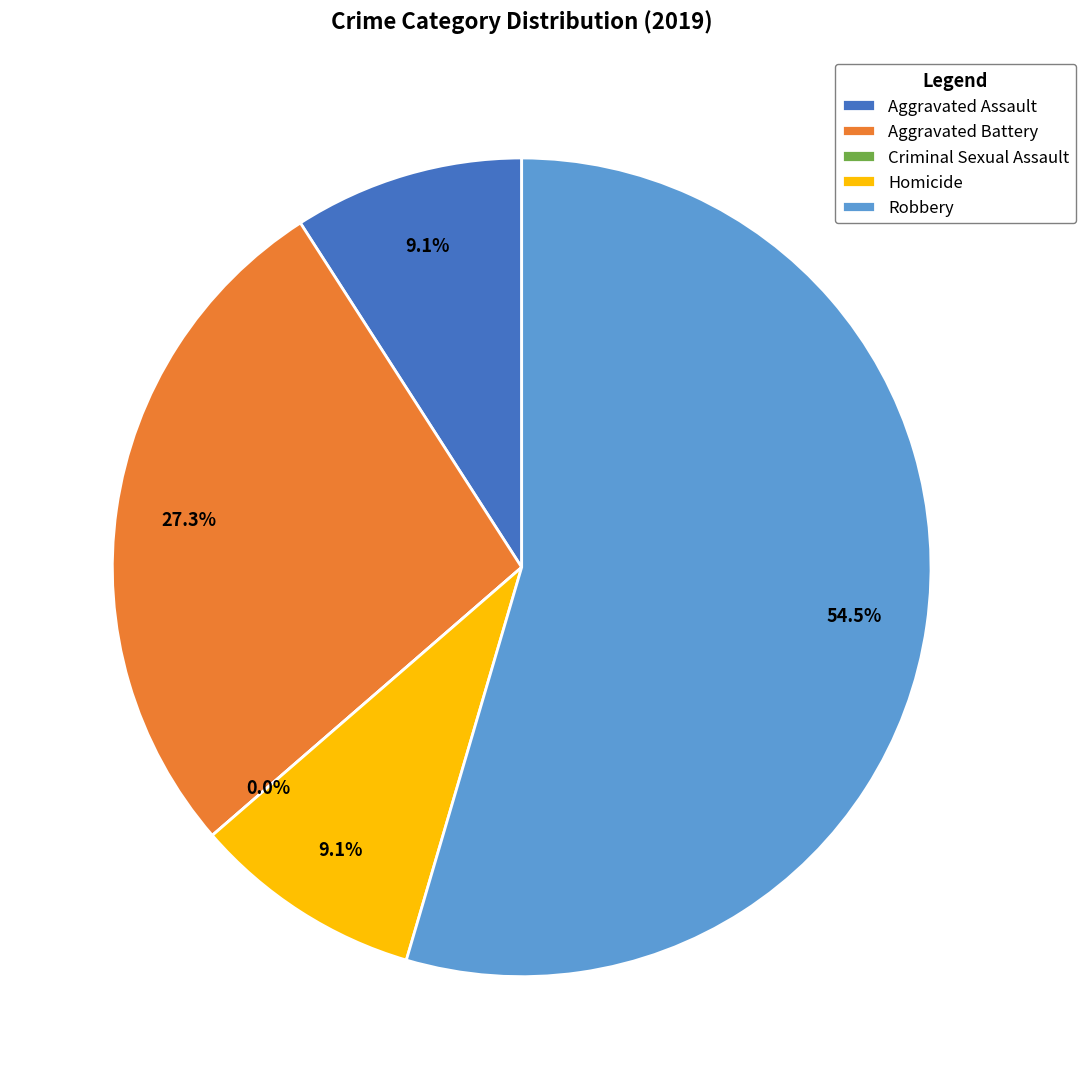

Is there a majority slice in this chart?

Yes